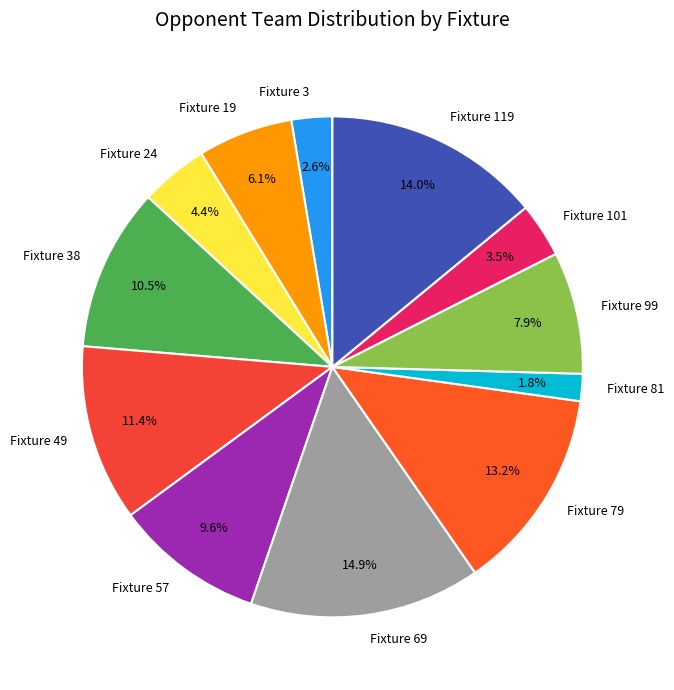

Which slice is the largest?

Fixture 69